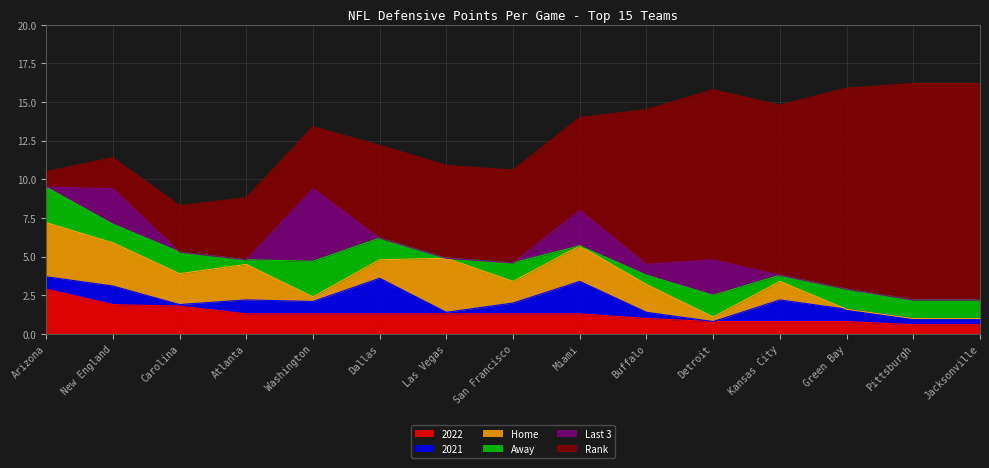

What is the greatest value displayed?

14.0